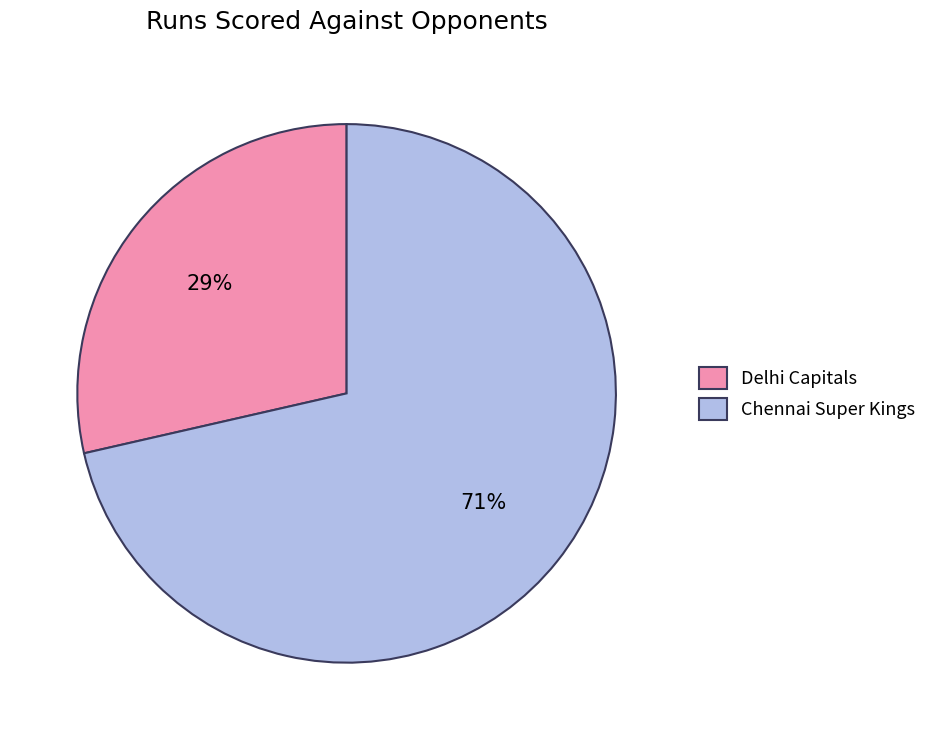

What is the majority slice?

Chennai Super Kings